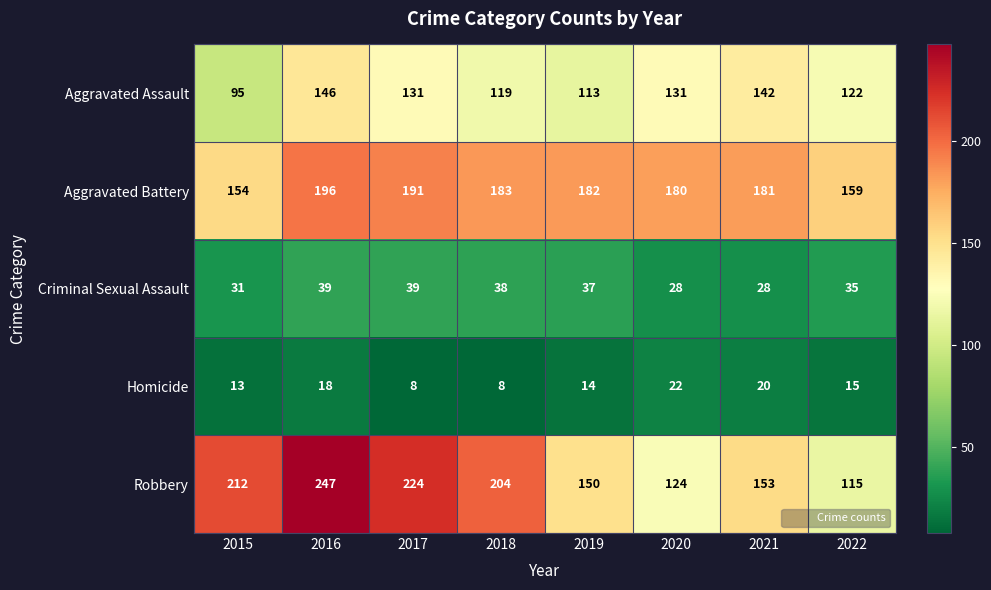

Rank the series by their maximum value, from lowest to highest.

Homicide, Criminal Sexual Assault, Aggravated Assault, Aggravated Battery, Robbery